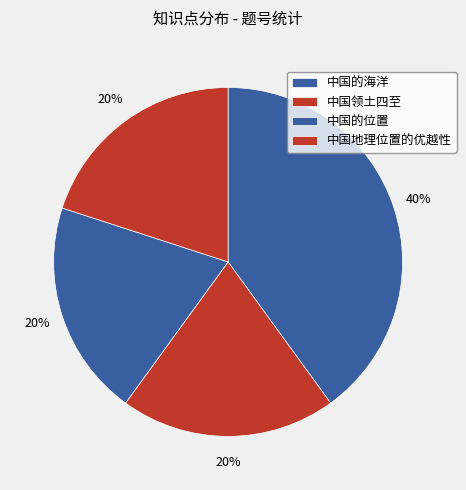

Does 中国的海洋 represent more than half of the total?

No